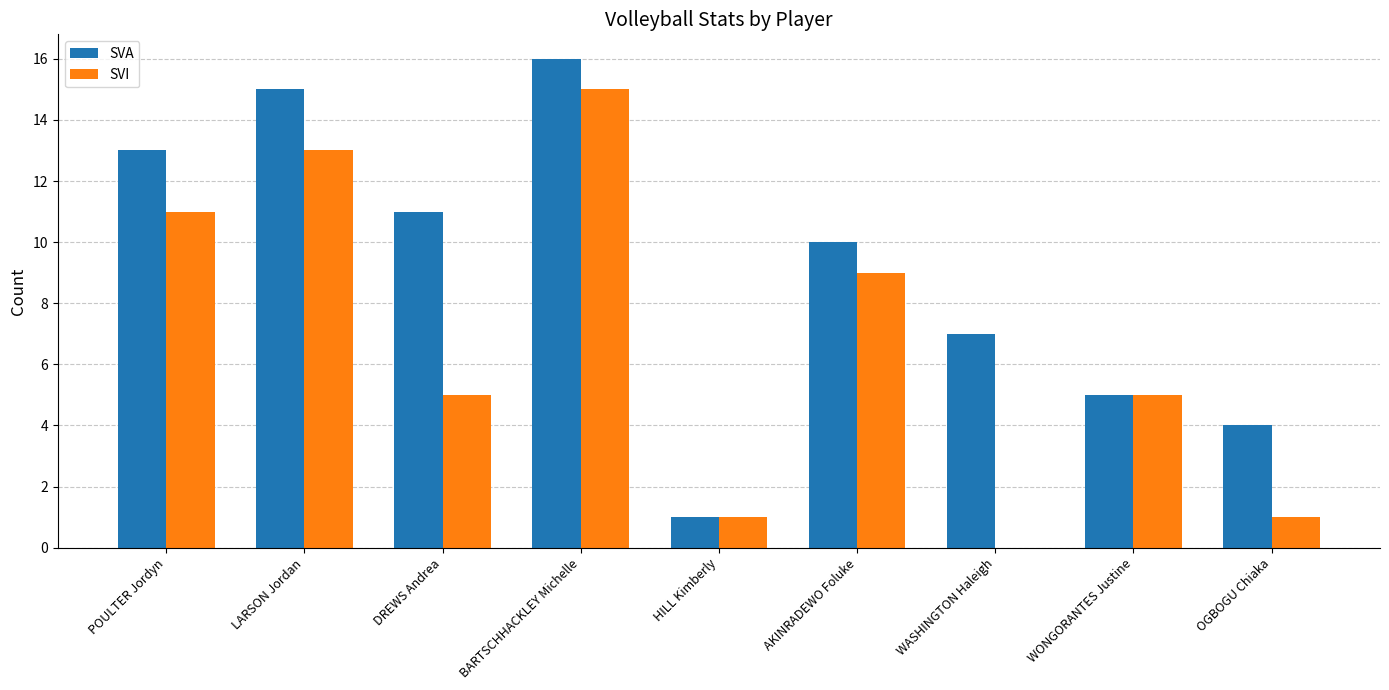

What is the total value across all series at AKINRADEWO Foluke?

19